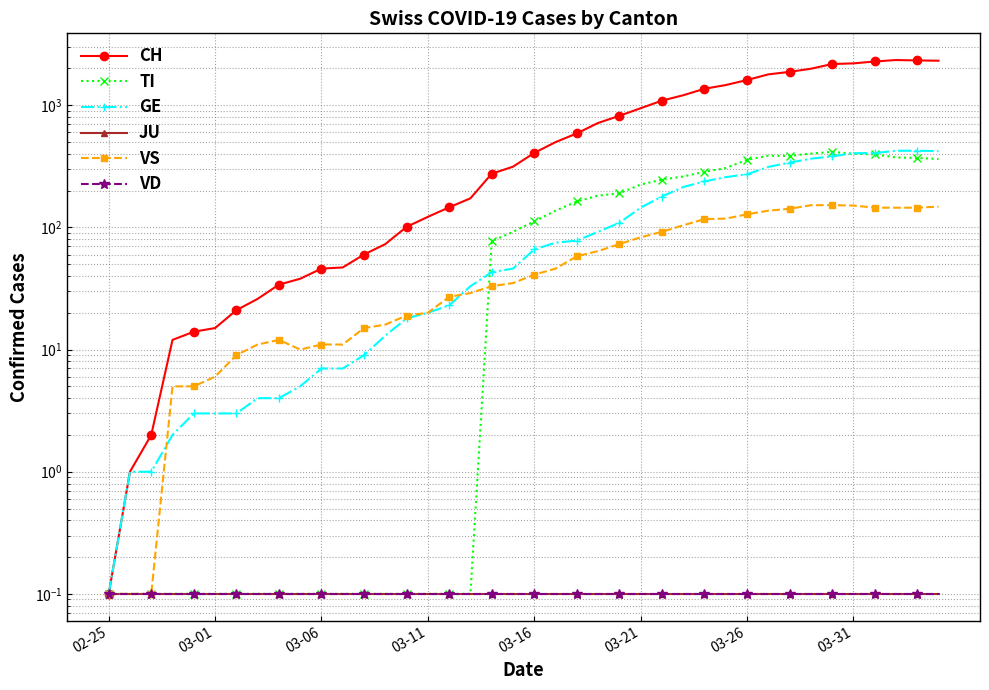

What is the highest value of the CH series?

2345.0